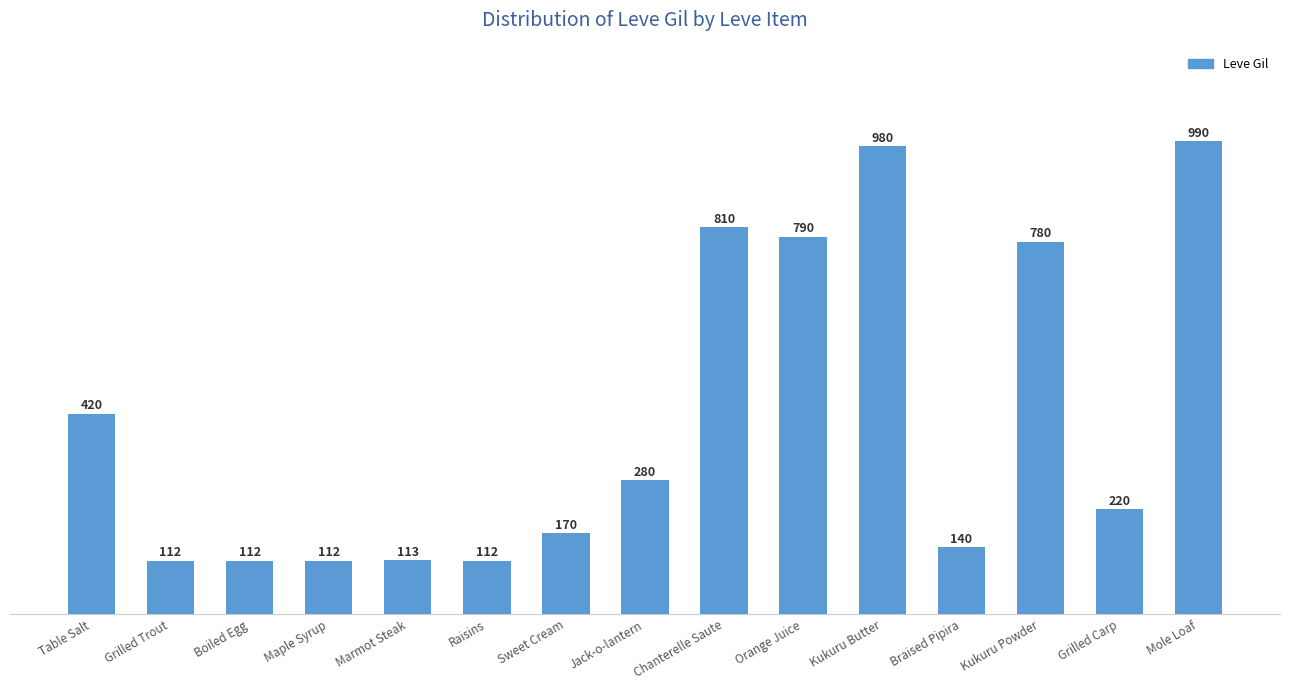

Where is the data nearest to the value 551?

Table Salt